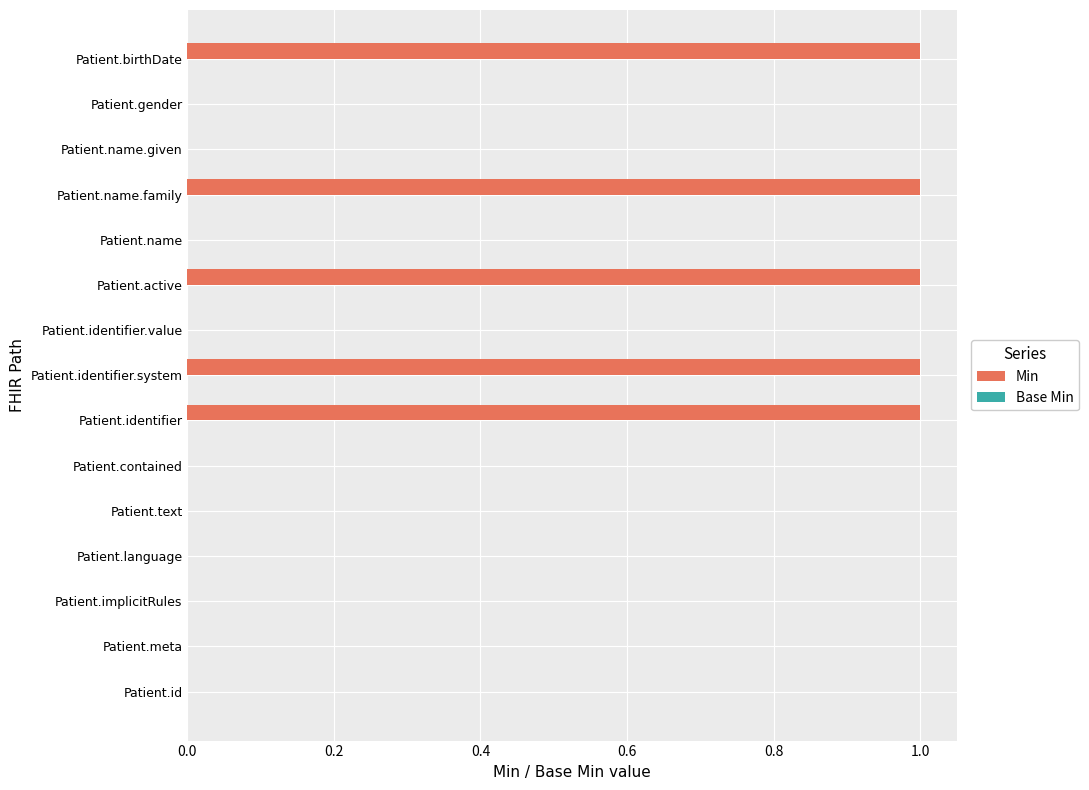

Reading bottom to top, list all the values displayed in this chart.

Patient.id=0	Patient.meta=0	Patient.implicitRules=0	Patient.language=0	Patient.text=0	Patient.contained=0	Patient.identifier=1	Patient.identifier.system=1	Patient.identifier.value=0	Patient.active=1	Patient.name=0	Patient.name.family=1	Patient.name.given=0	Patient.gender=0	Patient.birthDate=1